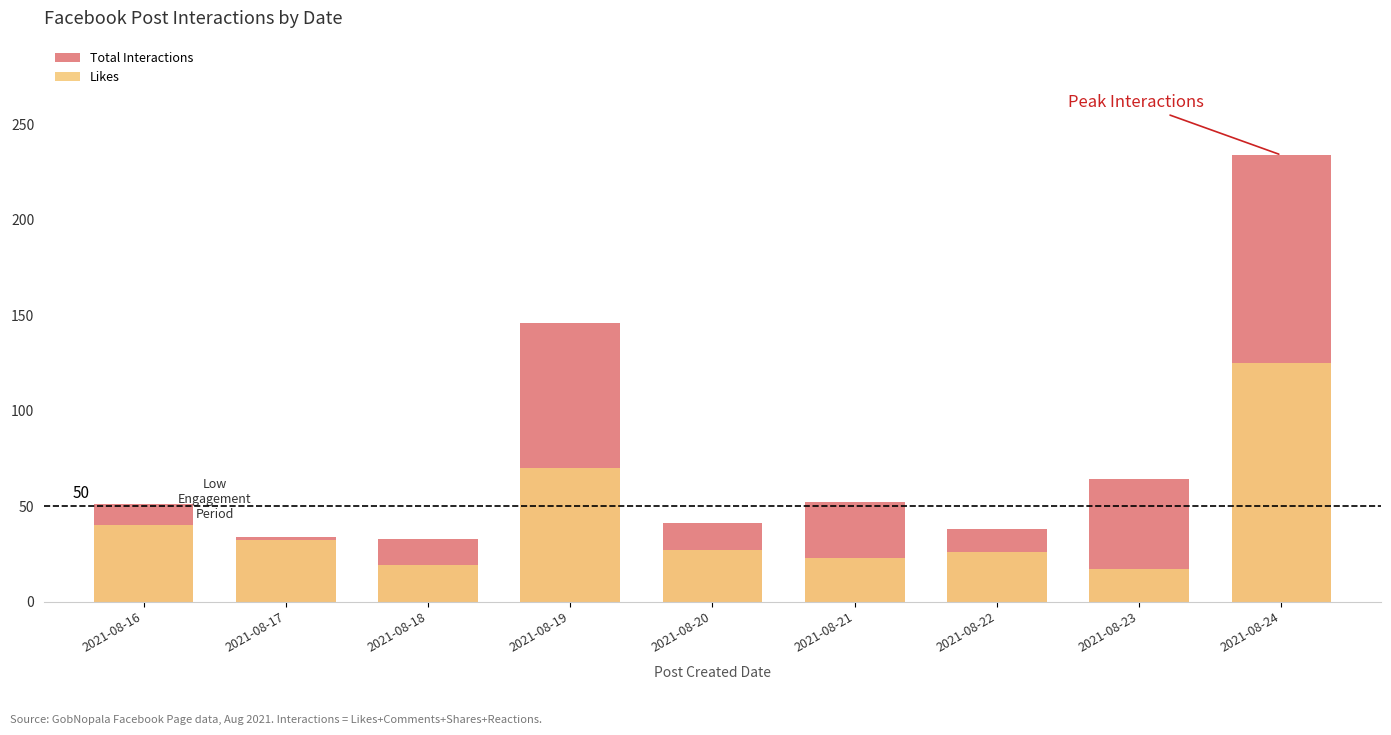

Read the Likes value at 2021-08-17.

32